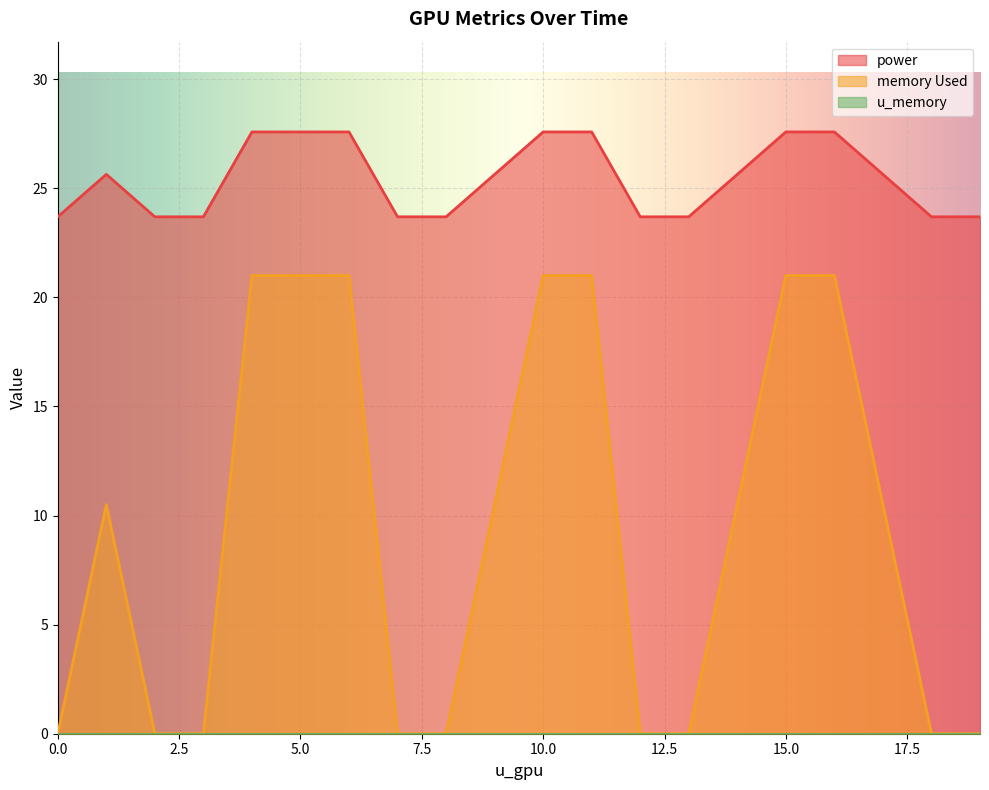

True or false: memory Used and u_memory cross at least once.

False